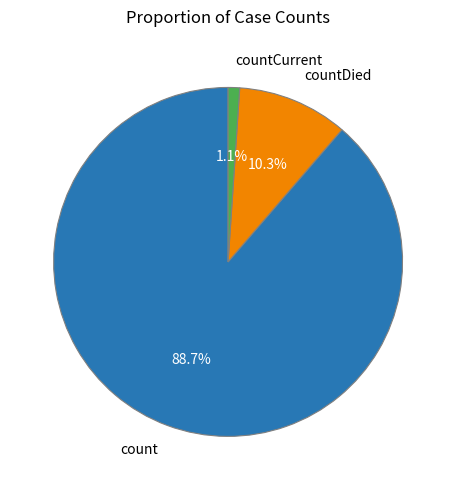

How many segments does this pie chart have?

3